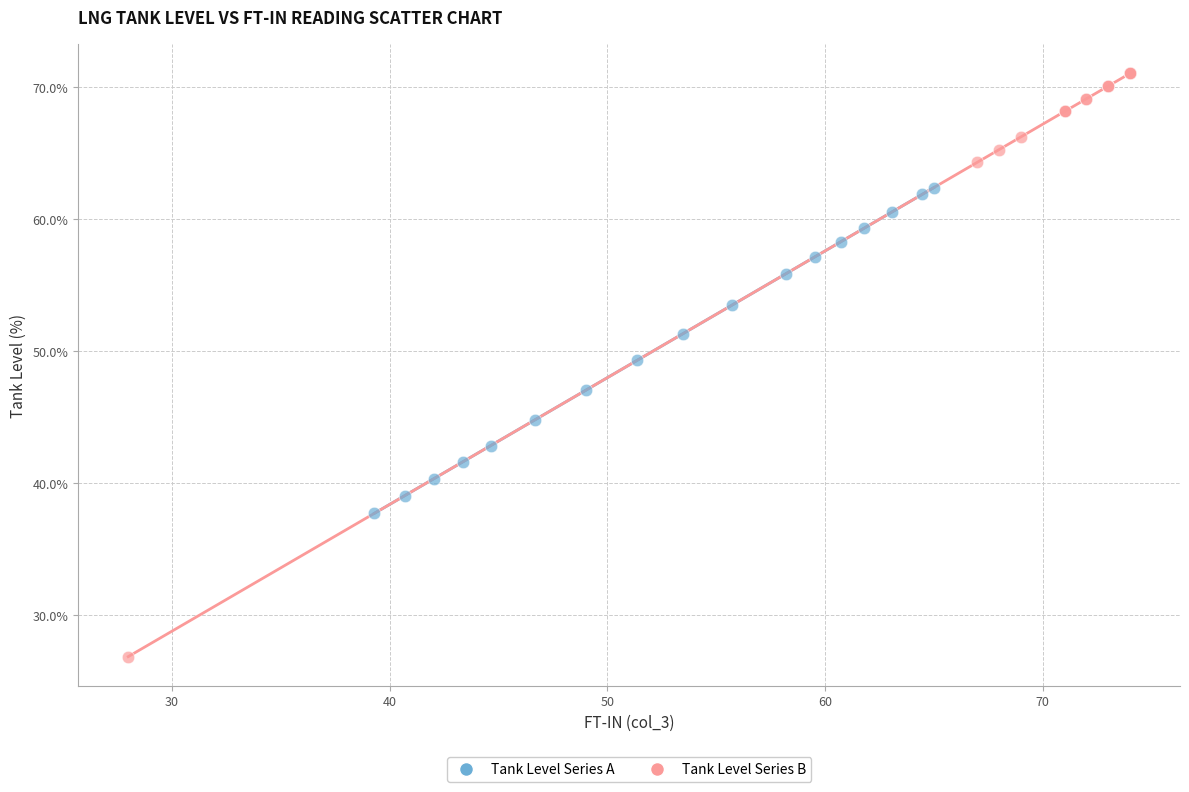

Which series contains the lowest Y value?

Tank Level Series B